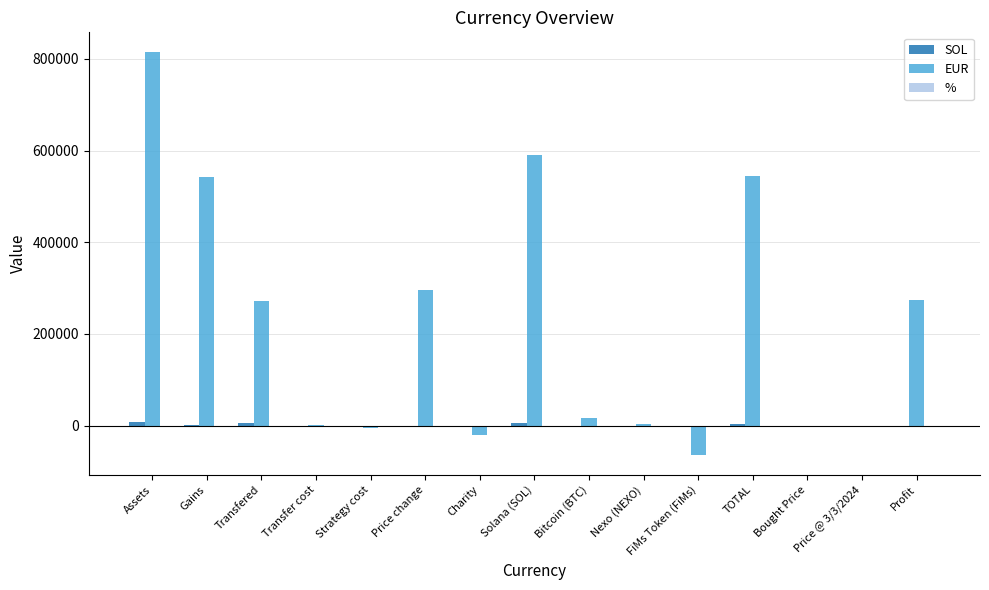

True or false: EUR has a value of 545405.9 at TOTAL.

True